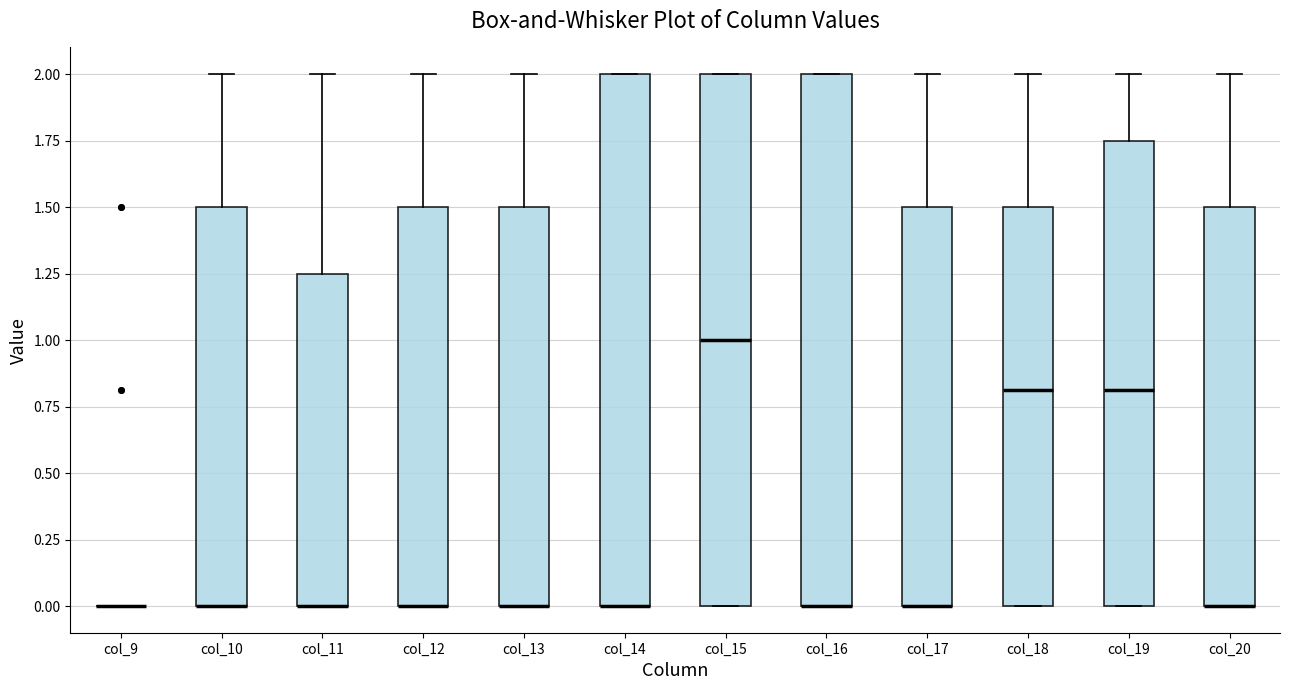

Reading left to right, transcribe this box plot: for each box, give where its median line is, the range the box spans, and where its two whiskers end, as read against the y-axis. The values are not printed on the chart, so give them approximately, as read against the axis.

col_9: box collapsed to a line at 0.00, whiskers 0.00 to 0.00
col_10: median 0.00 (drawn on the box's lower edge), box 0.00 to 1.50, whiskers 0.00 to 2.00
col_11: median 0.00 (drawn on the box's lower edge), box 0.00 to 1.25, whiskers 0.00 to 2.00
col_12: median 0.00 (drawn on the box's lower edge), box 0.00 to 1.50, whiskers 0.00 to 2.00
col_13: median 0.00 (drawn on the box's lower edge), box 0.00 to 1.50, whiskers 0.00 to 2.00
col_14: median 0.00 (drawn on the box's lower edge), box 0.00 to 2.00, whiskers 0.00 to 2.00
col_15: median 1.00, box 0.00 to 2.00, whiskers 0.00 to 2.00
col_16: median 0.00 (drawn on the box's lower edge), box 0.00 to 2.00, whiskers 0.00 to 2.00
col_17: median 0.00 (drawn on the box's lower edge), box 0.00 to 1.50, whiskers 0.00 to 2.00
col_18: median 0.80, box 0.00 to 1.50, whiskers 0.00 to 2.00
col_19: median 0.80, box 0.00 to 1.75, whiskers 0.00 to 2.00
col_20: median 0.00 (drawn on the box's lower edge), box 0.00 to 1.50, whiskers 0.00 to 2.00